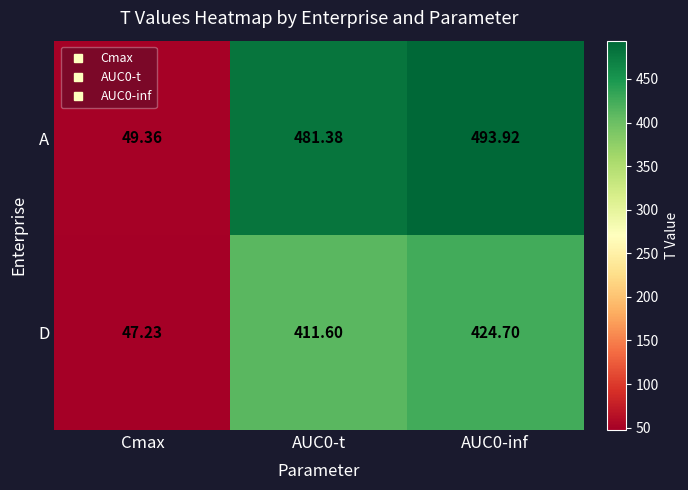

Which label corresponds to the smallest value in the chart?

Cmax